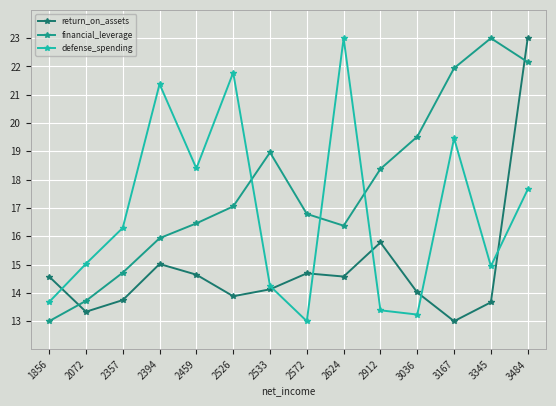

Between 2072 and 2526, which series saw the biggest shift?

defense_spending